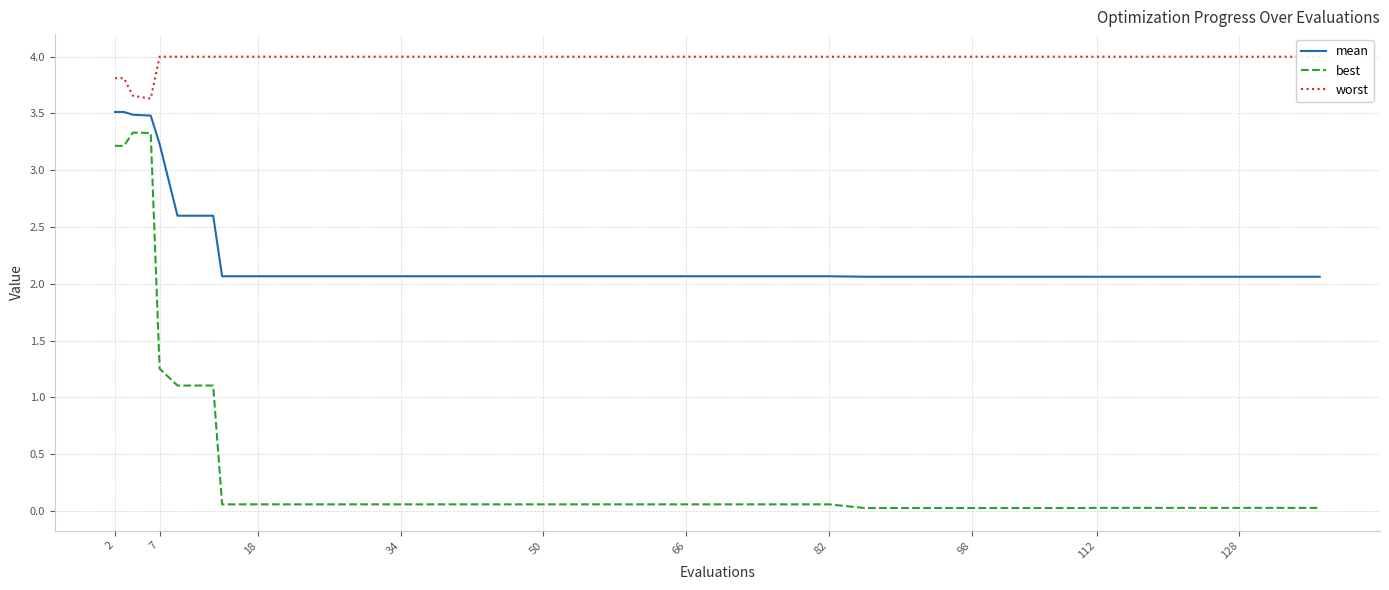

What is the difference between the maximum and minimum values in the worst series?

0.4